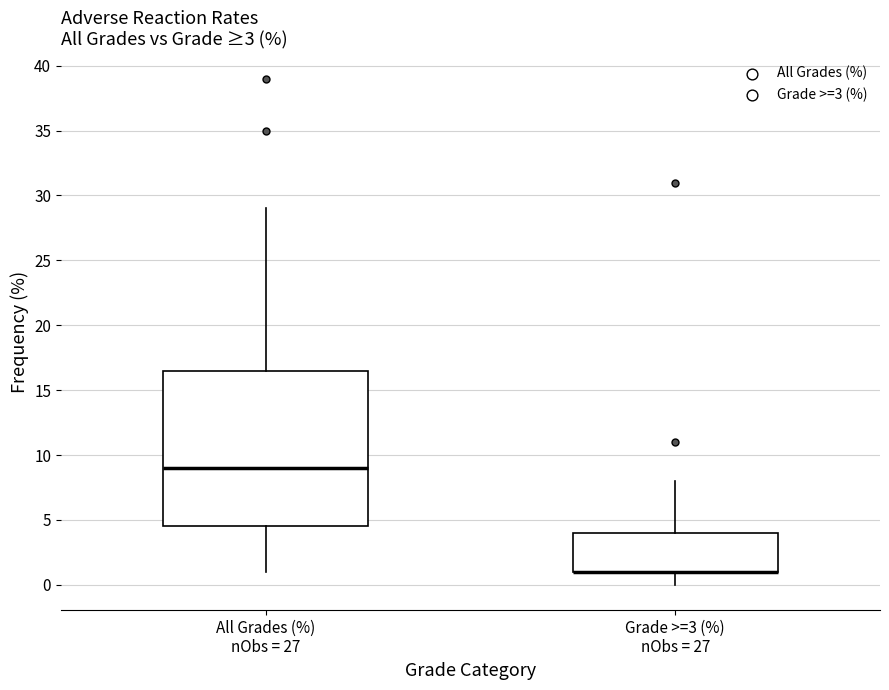

Comparing the boxes themselves (not the whiskers), which one is the tallest?

All Grades (%) nObs = 27